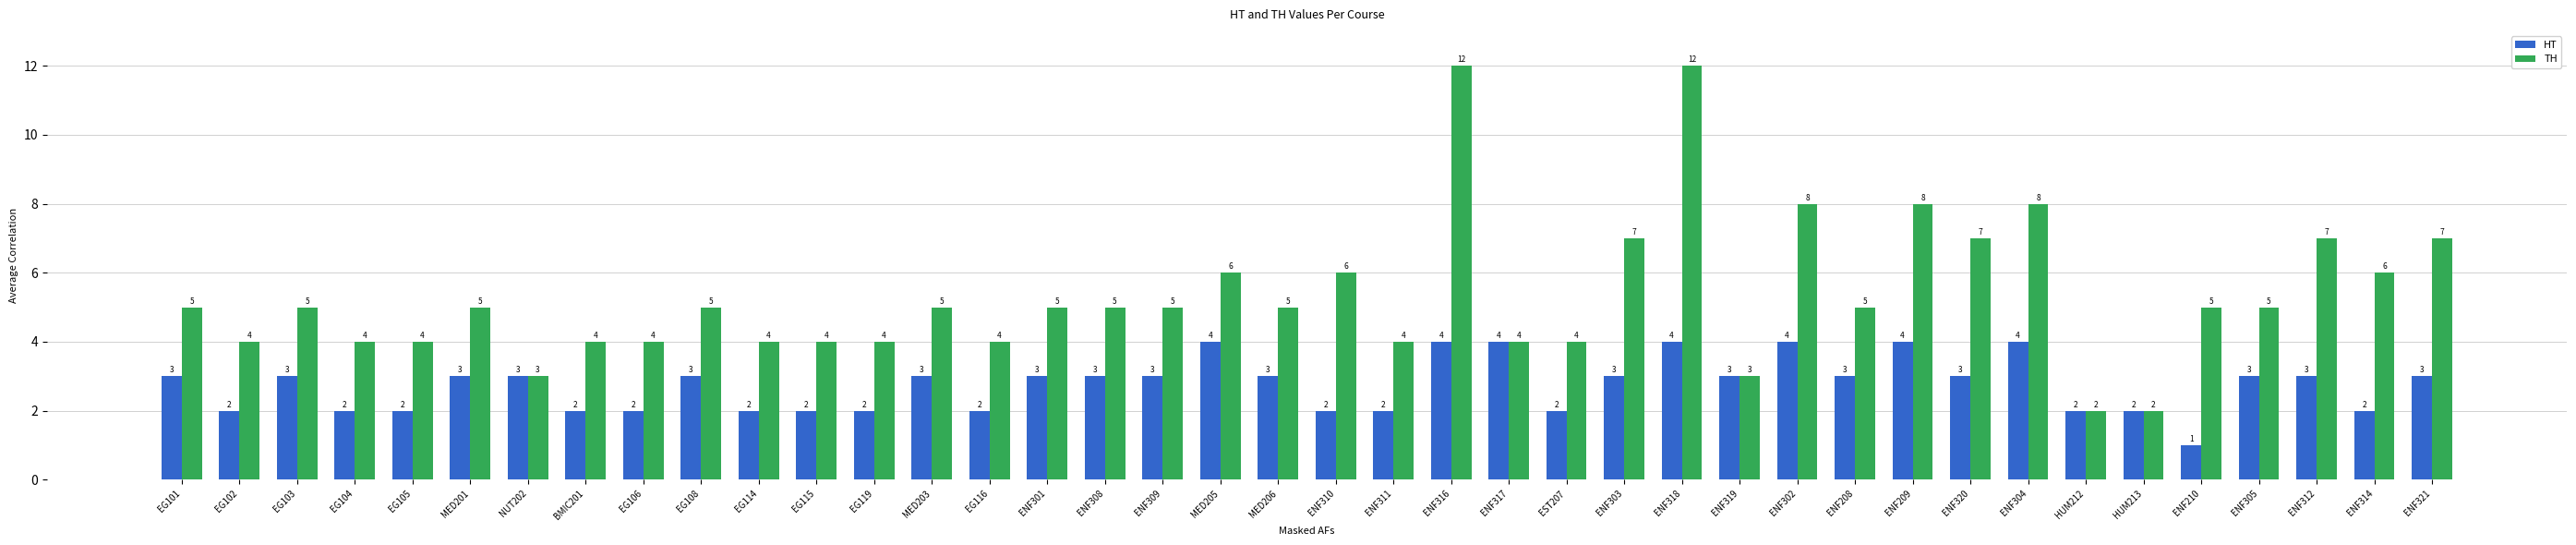

Read the TH value at EG116, to the nearest 5.

5